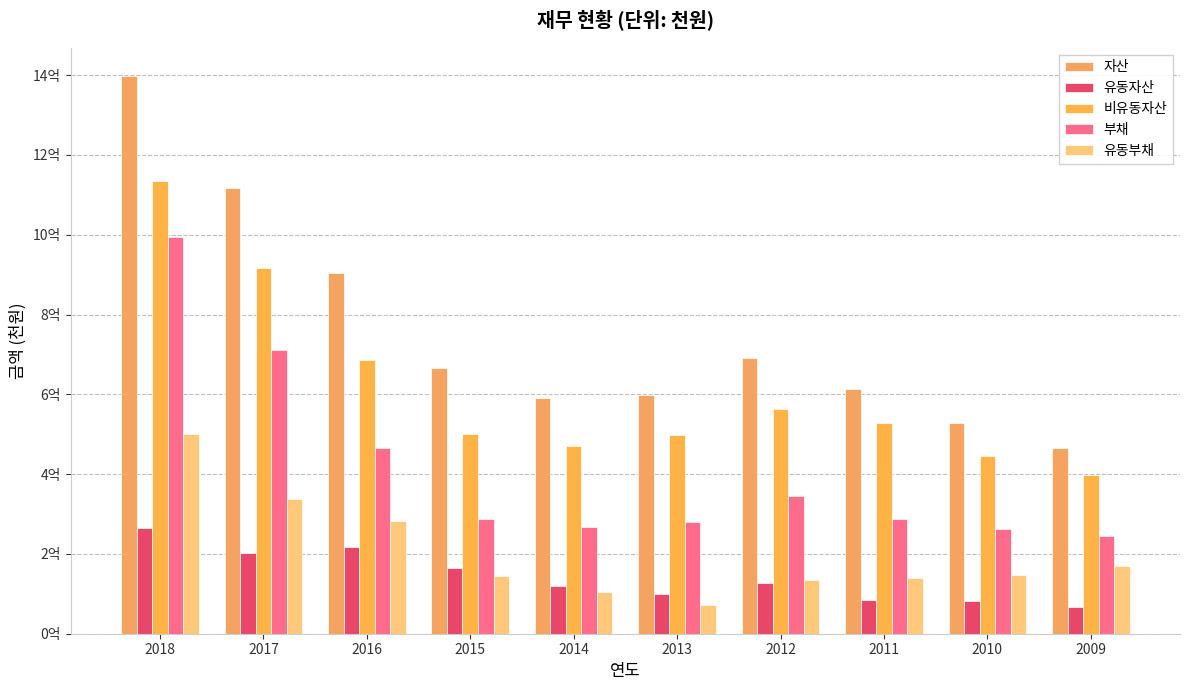

What is the minimum value for 유동부채?

70761507